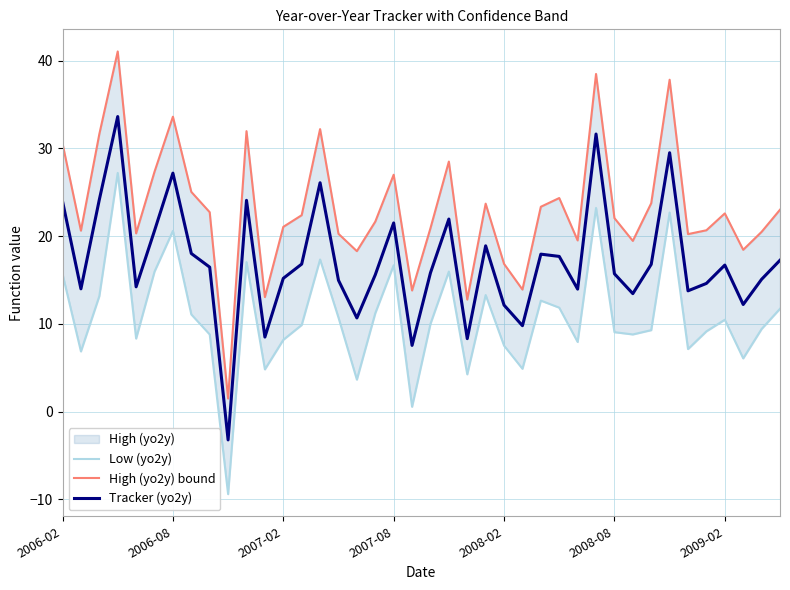

The Tracker (yo2y) series shows 10.5 at 29. True or false?

False